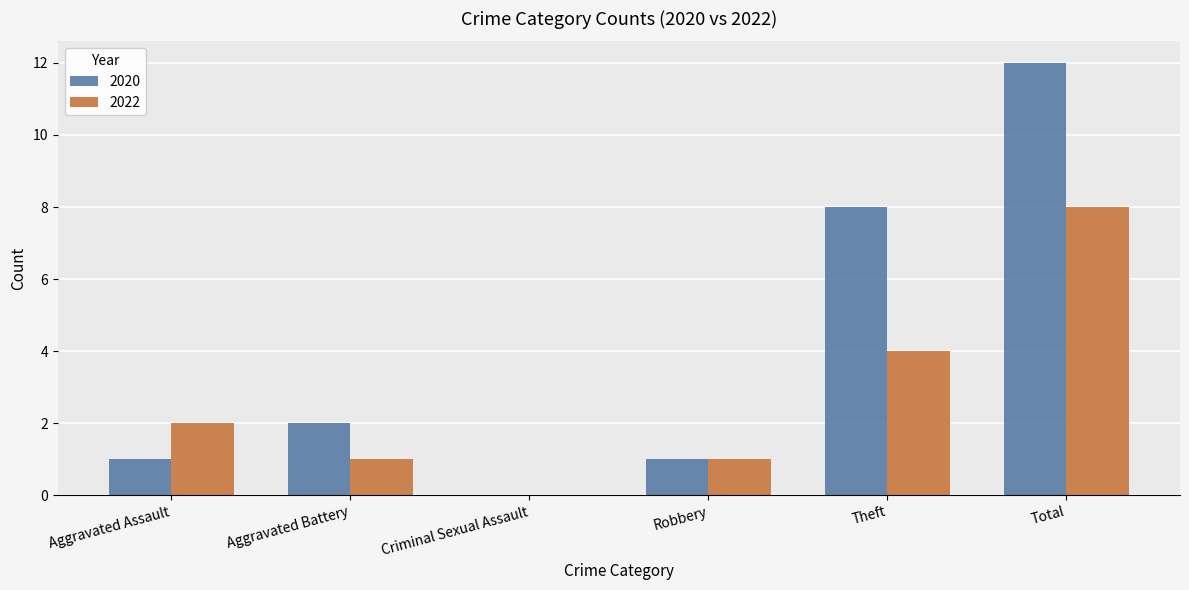

Which series changed the most between Criminal Sexual Assault and Theft?

2020